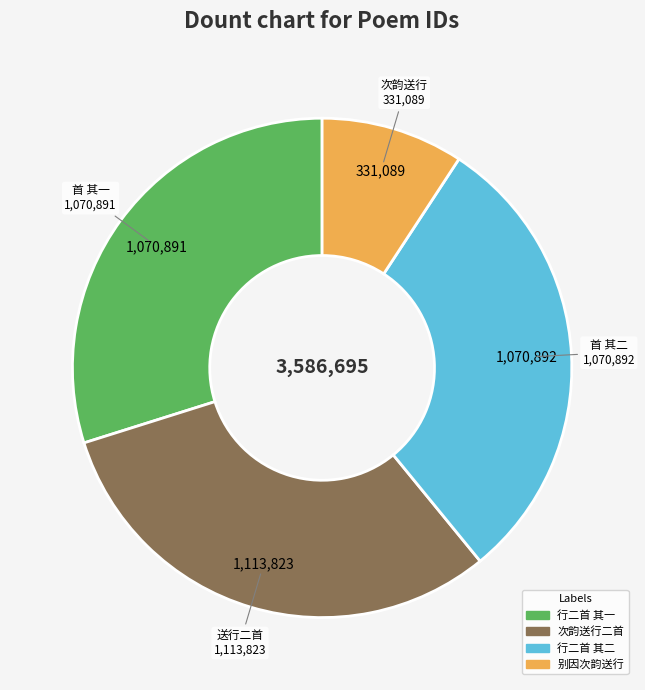

Is there a majority slice in this chart?

No